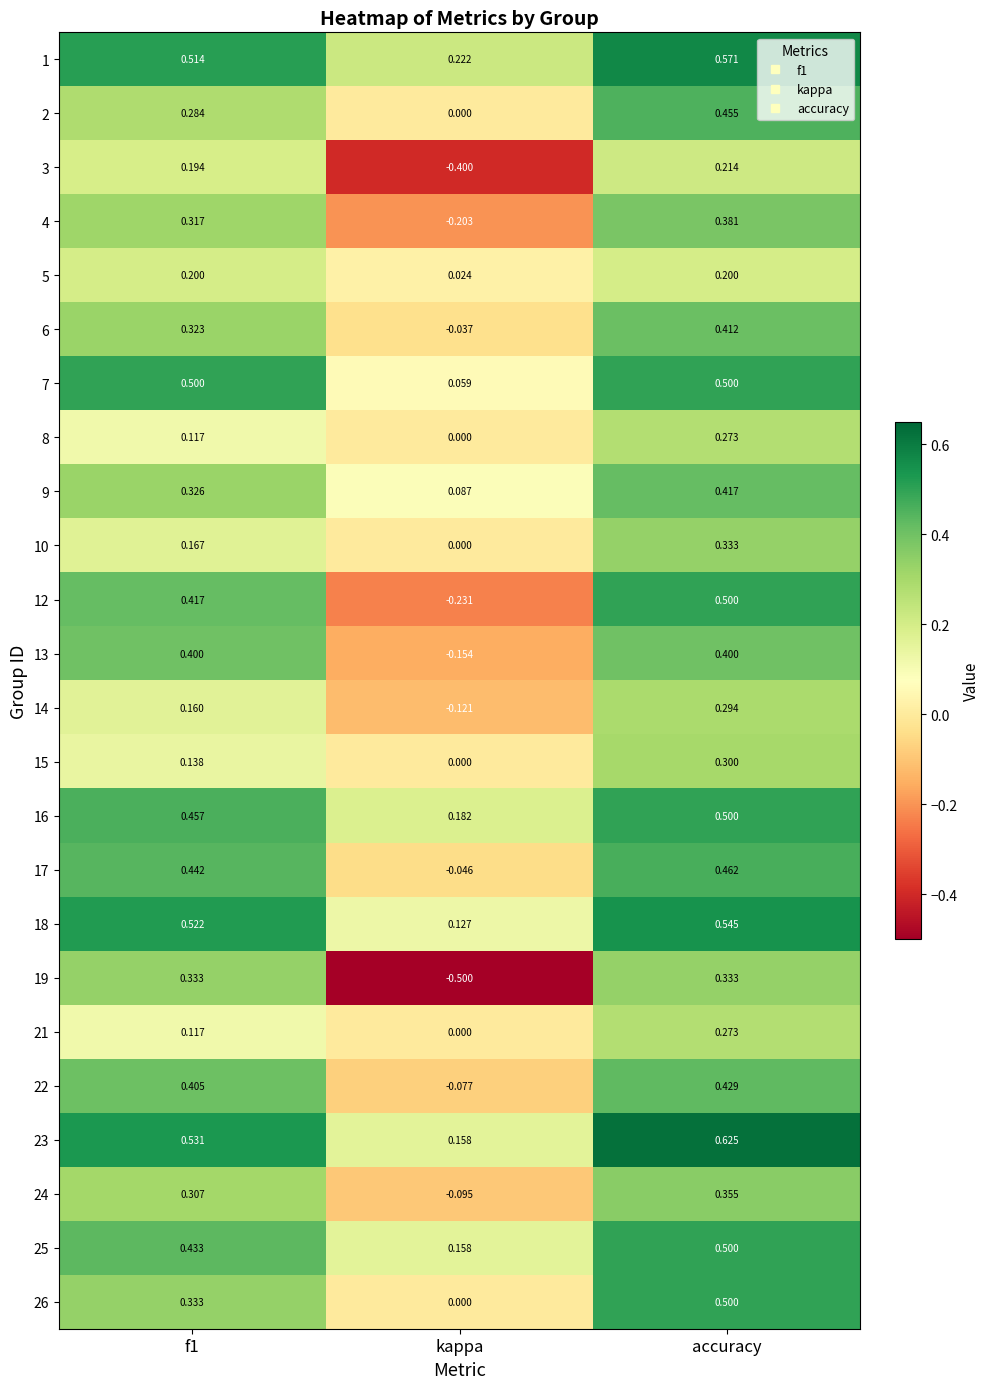

Which series has the widest spread of values?

19